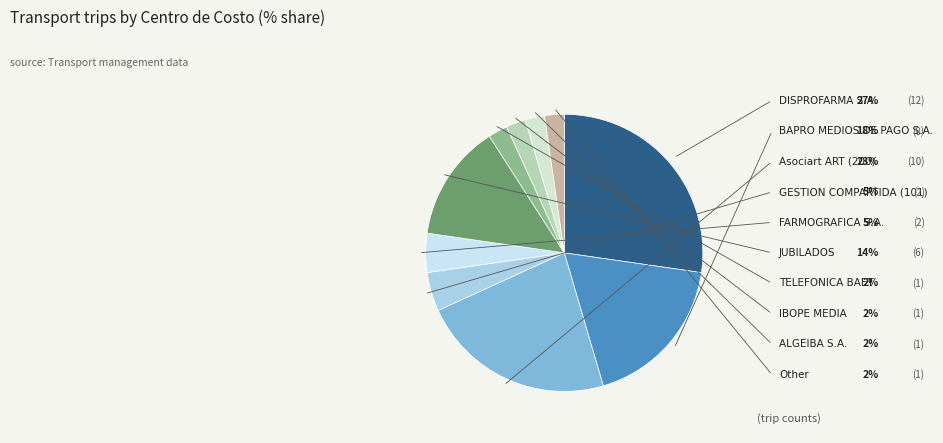

Is it true that TELEFONICA BAET is 10% of the pie?

False